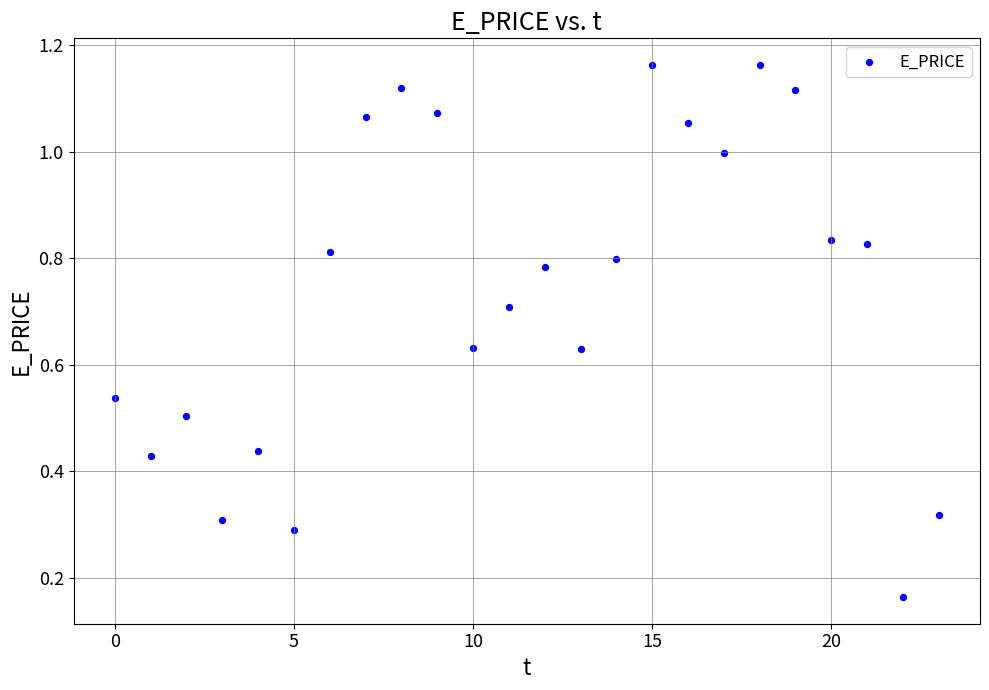

What is the range of Y values (max minus min)?

1.0